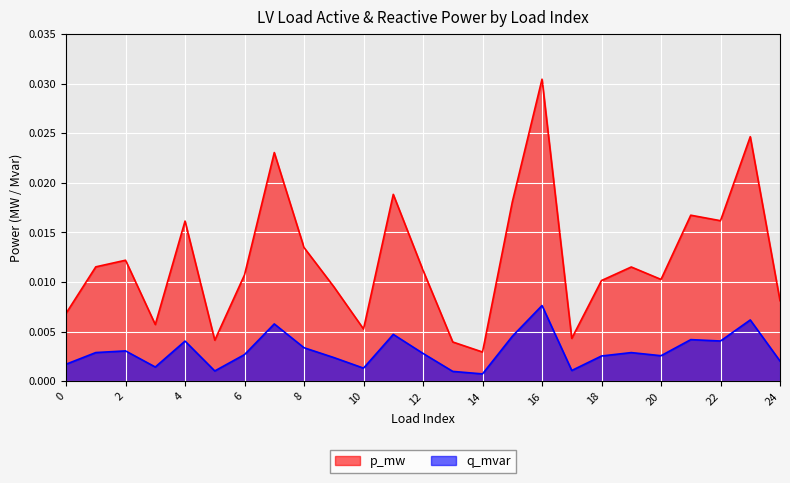

How many q_mvar values are between 0 and 1?

25